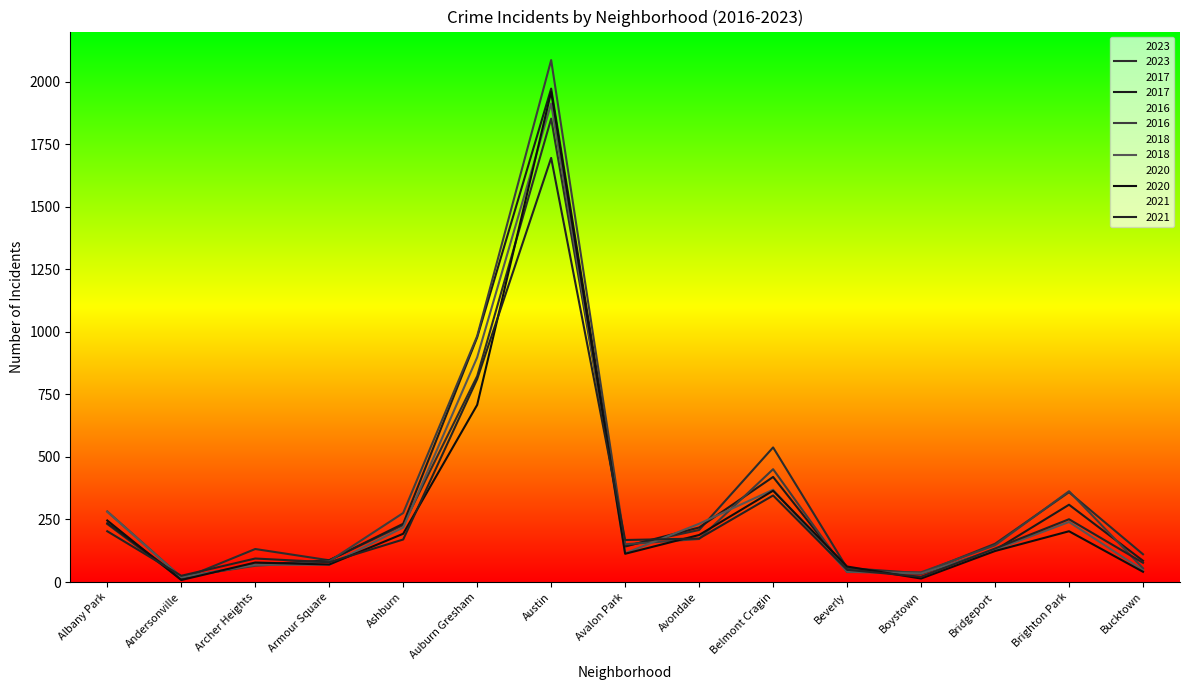

What is the sum of the 2017 values at Albany Park and Bucktown?

320